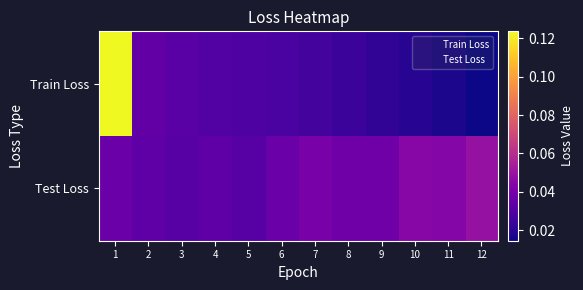

At which category does the chart reach its minimum across all series?

12